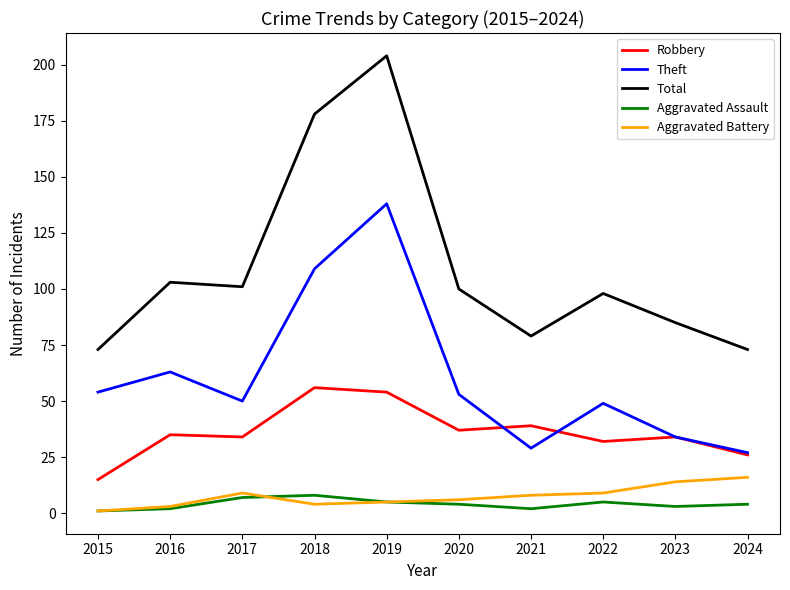

What is the spread (max minus min) of values at 2023?

82